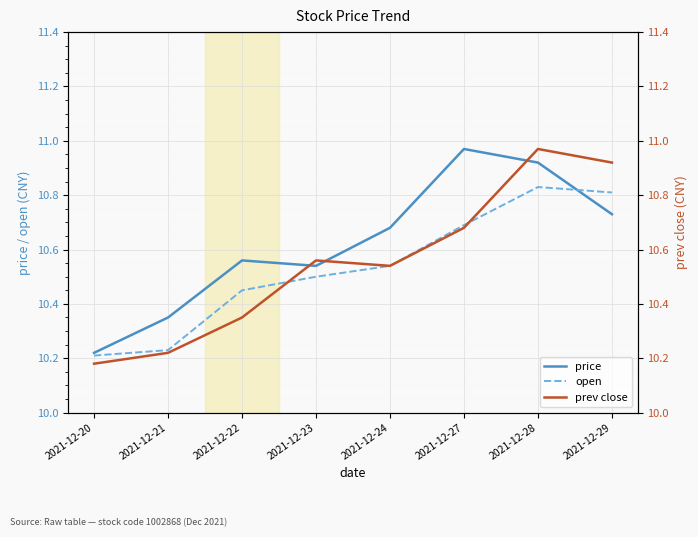

Between 2021-12-29 and 2021-12-20, which is larger?

2021-12-29